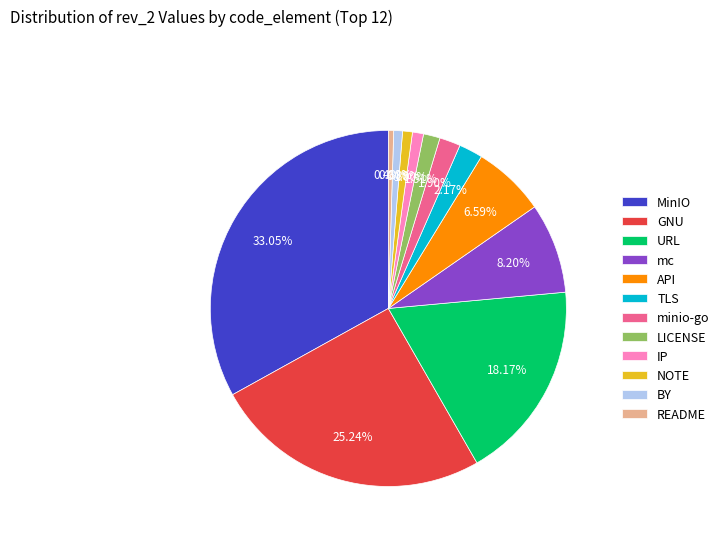

What is the largest slice in the pie chart?

MinIO